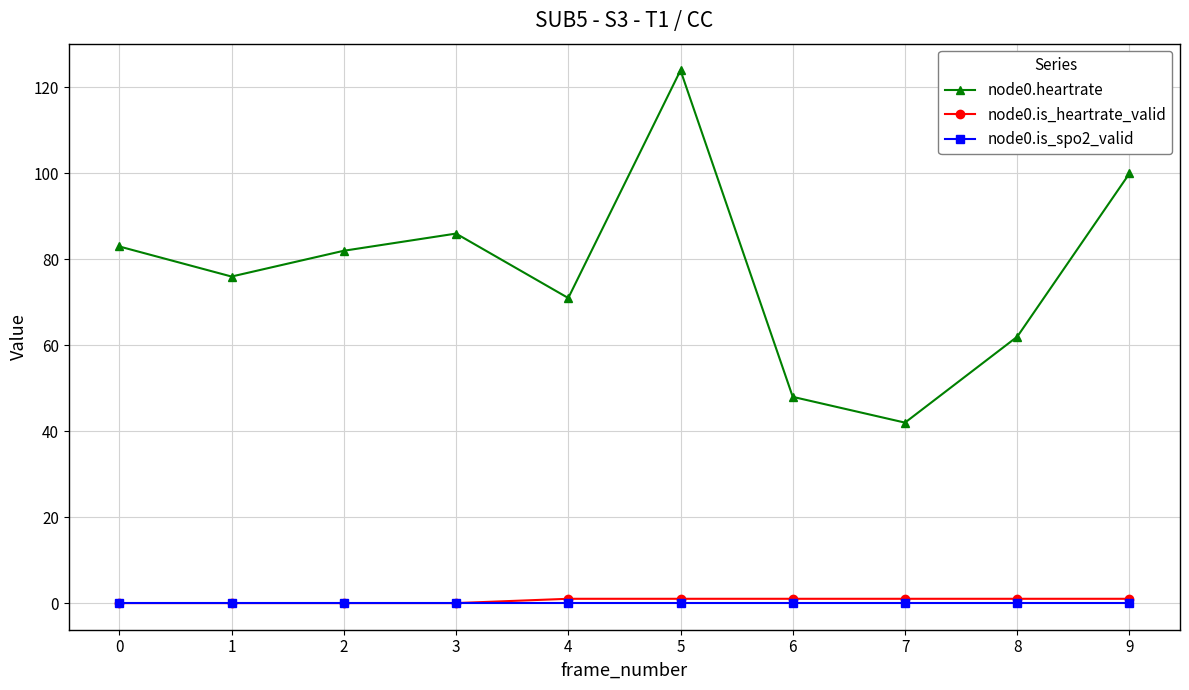

How many data points does each series have?

10